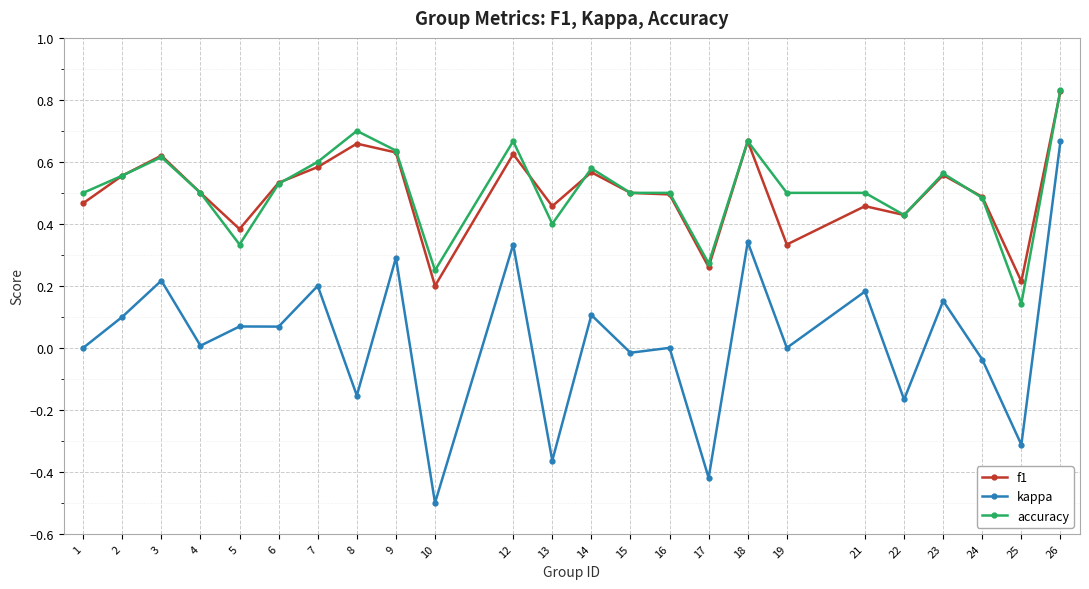

Which category has the highest value across all series?

26